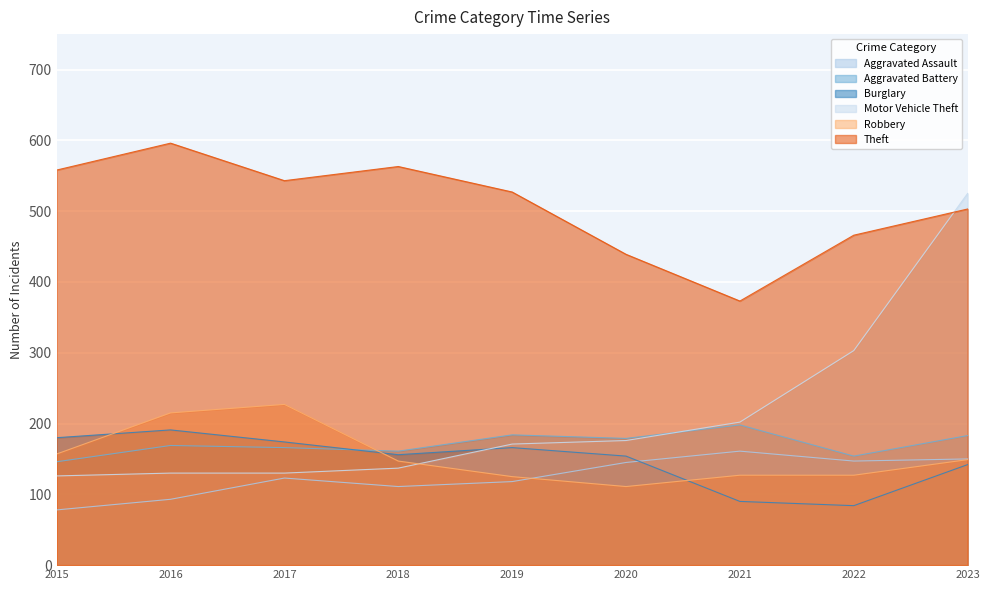

What is the difference between the maximum and minimum values in the Burglary series?

107